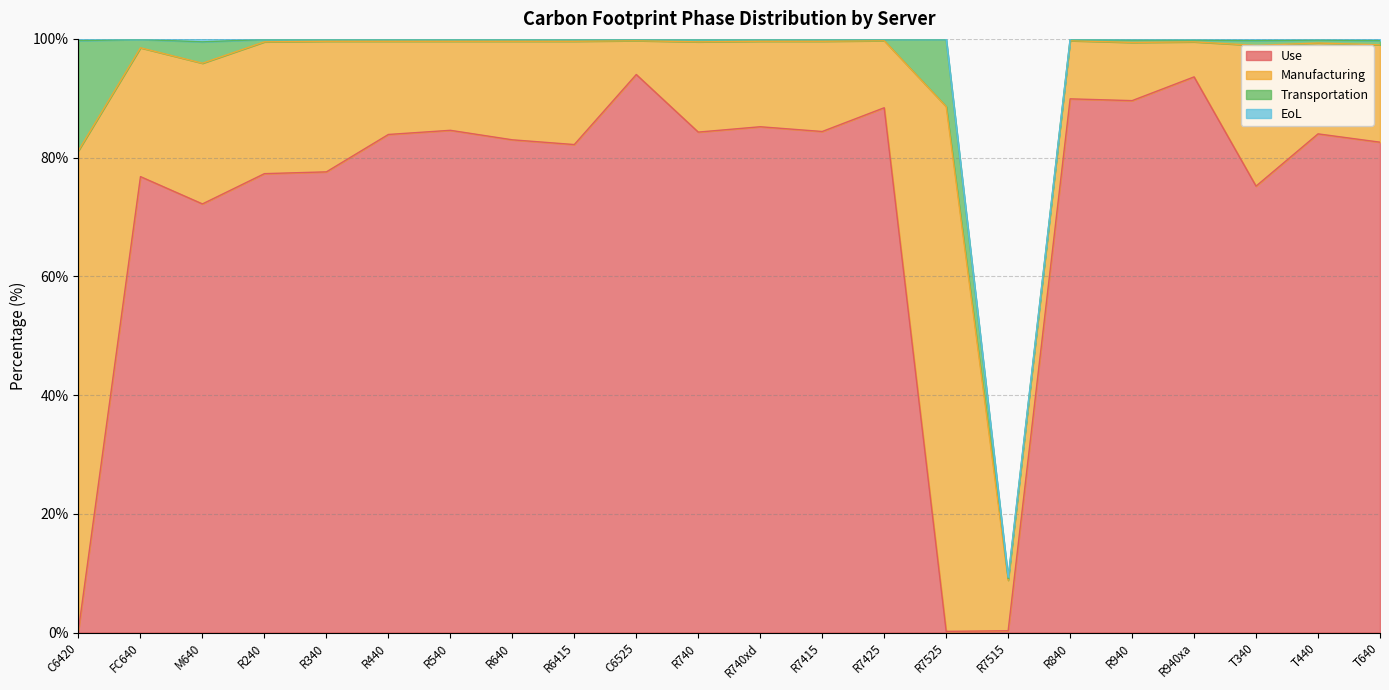

The Use series shows 75.2 at T340. True or false?

True